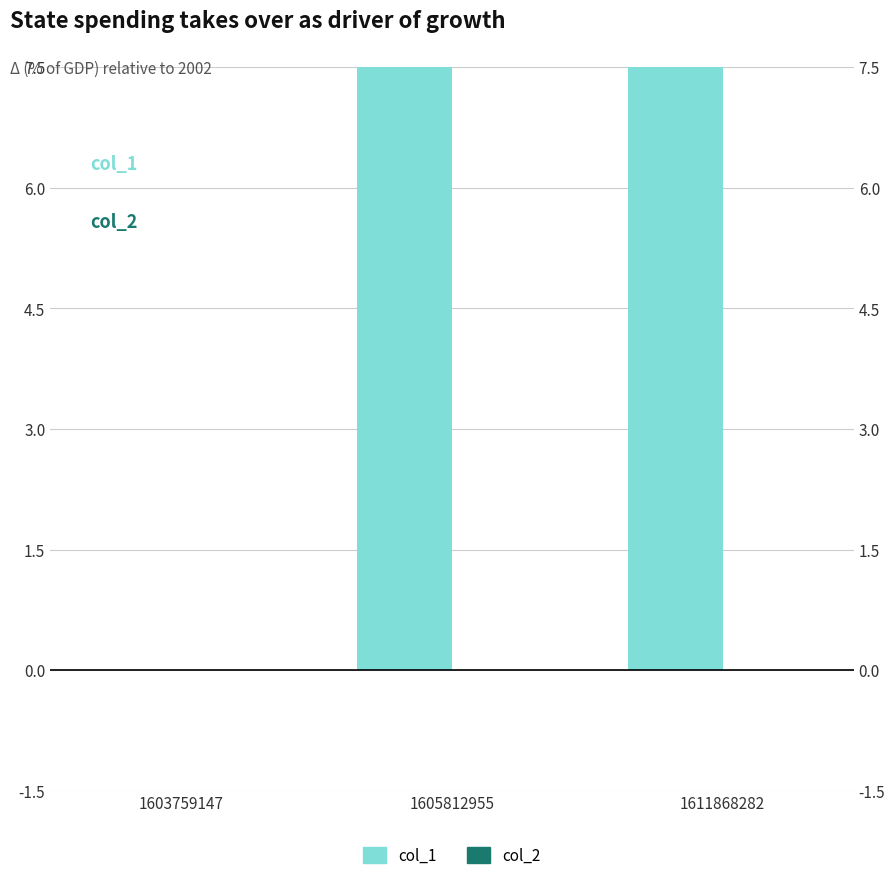

Reading left to right, transcribe all the data shown in this chart.

col_1: 0	10	11
col_2: 0	0	0